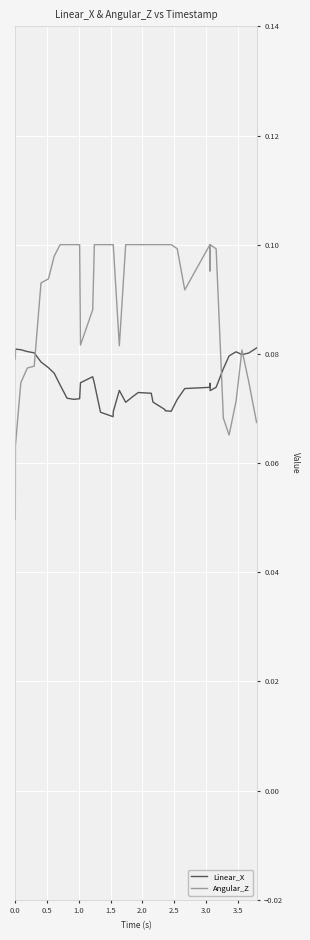

List the series in order of their overall mean, highest first.

Angular_Z, Linear_X